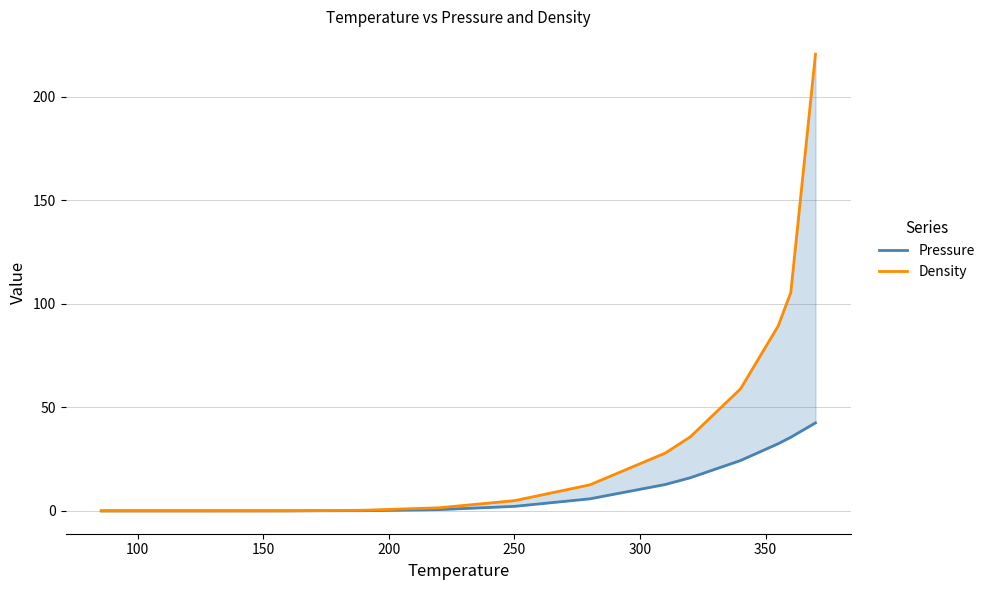

List the series in order of their overall mean, highest first.

Density, Pressure